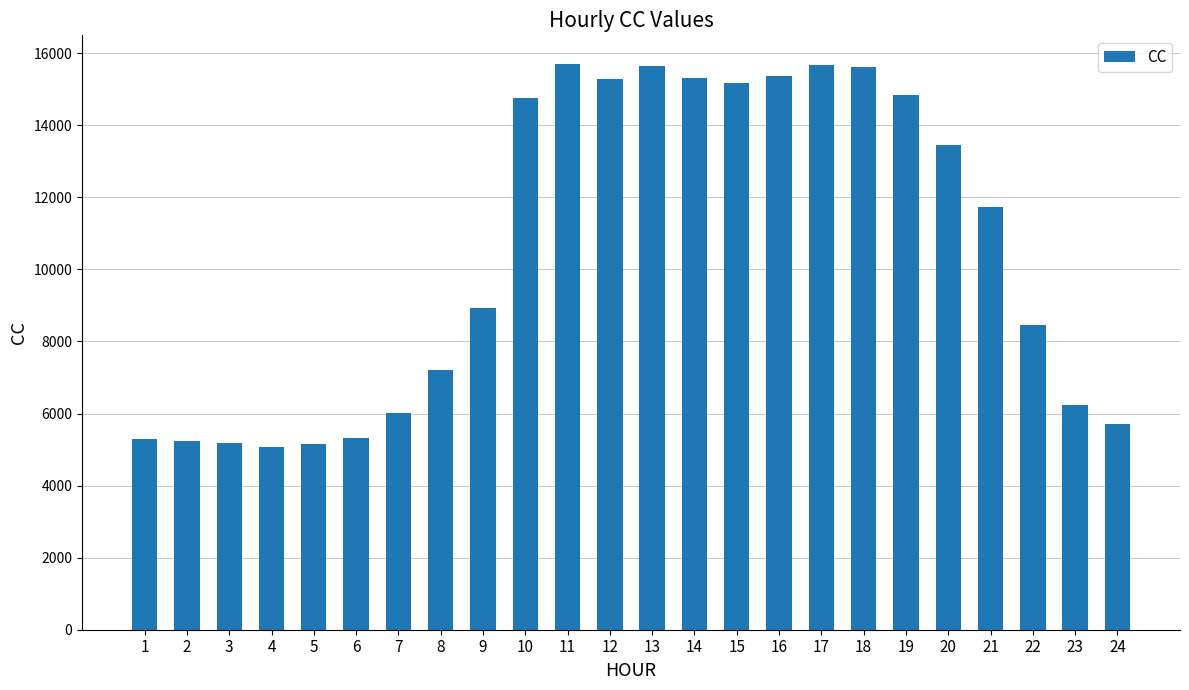

What is the difference between the values at 6 and 23?

927.0